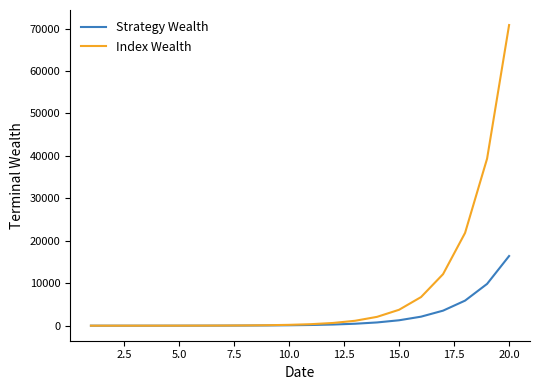

Which series has the largest range (max minus min)?

Index Wealth